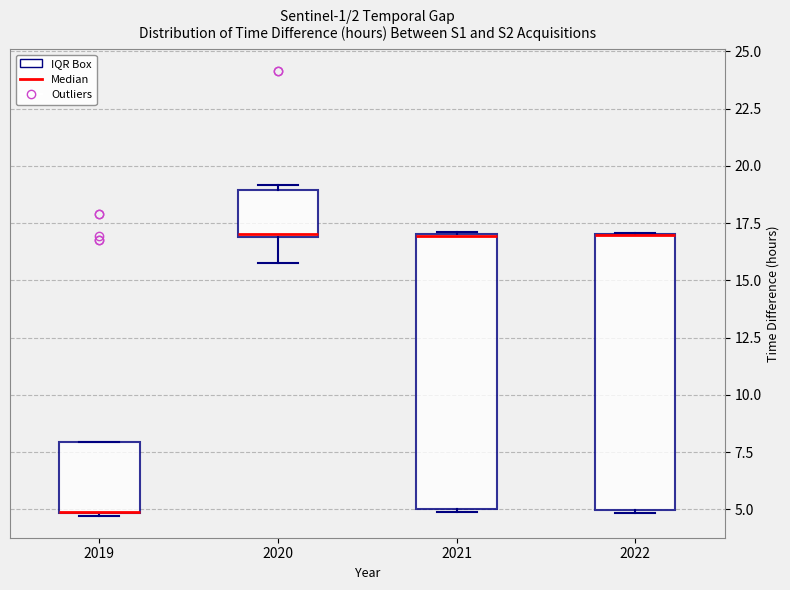

Reading left to right, read every box against the y-axis: the position of its median line, the range the box covers, and the ends of its whiskers. The values are not printed on the chart, so give them approximately, as read against the axis.

2019: median 5.0 (drawn on the box's lower edge), box 5.0 to 8.0, whiskers 4.5 to 8.0
2020: median 17.0, box 17.0 to 19.0, whiskers 16.0 to 19.0 (just above the box's upper edge)
2021: median 17.0 (drawn on the box's upper edge), box 5.0 to 17.0, whiskers 5.0 to 17.0
2022: median 17.0 (drawn on the box's upper edge), box 5.0 to 17.0, whiskers 5.0 to 17.0